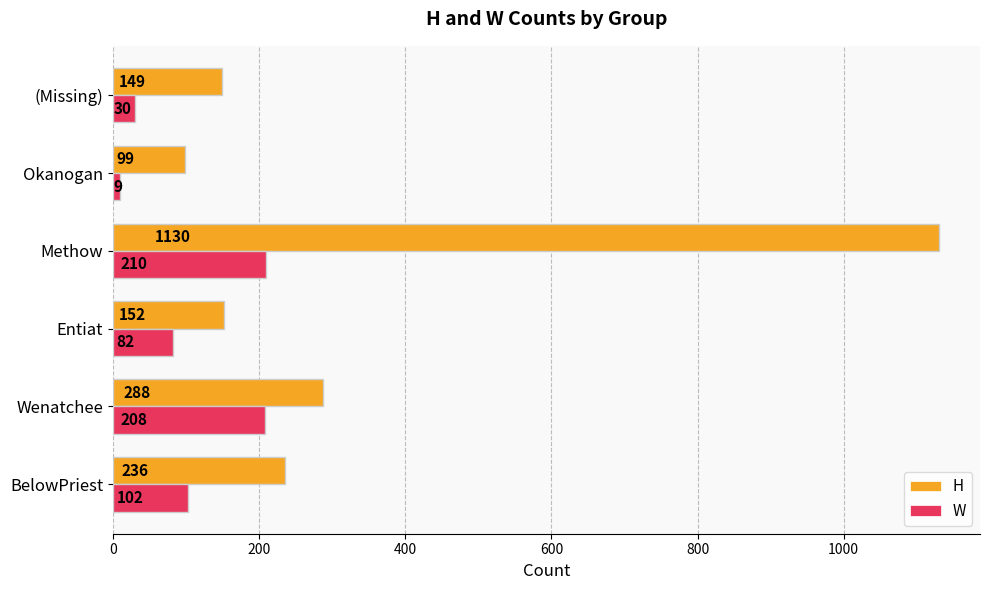

What is the maximum value for W?

210